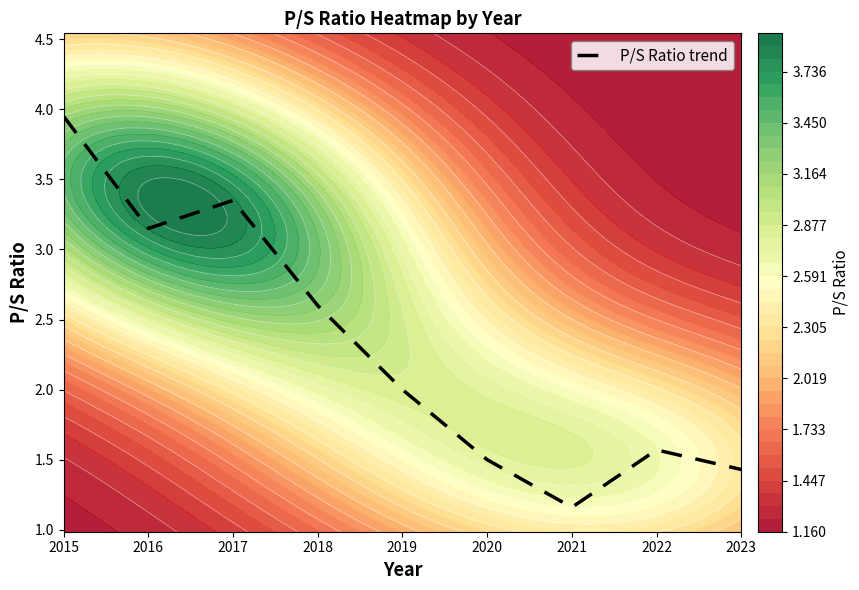

How many data points are above 2?

4